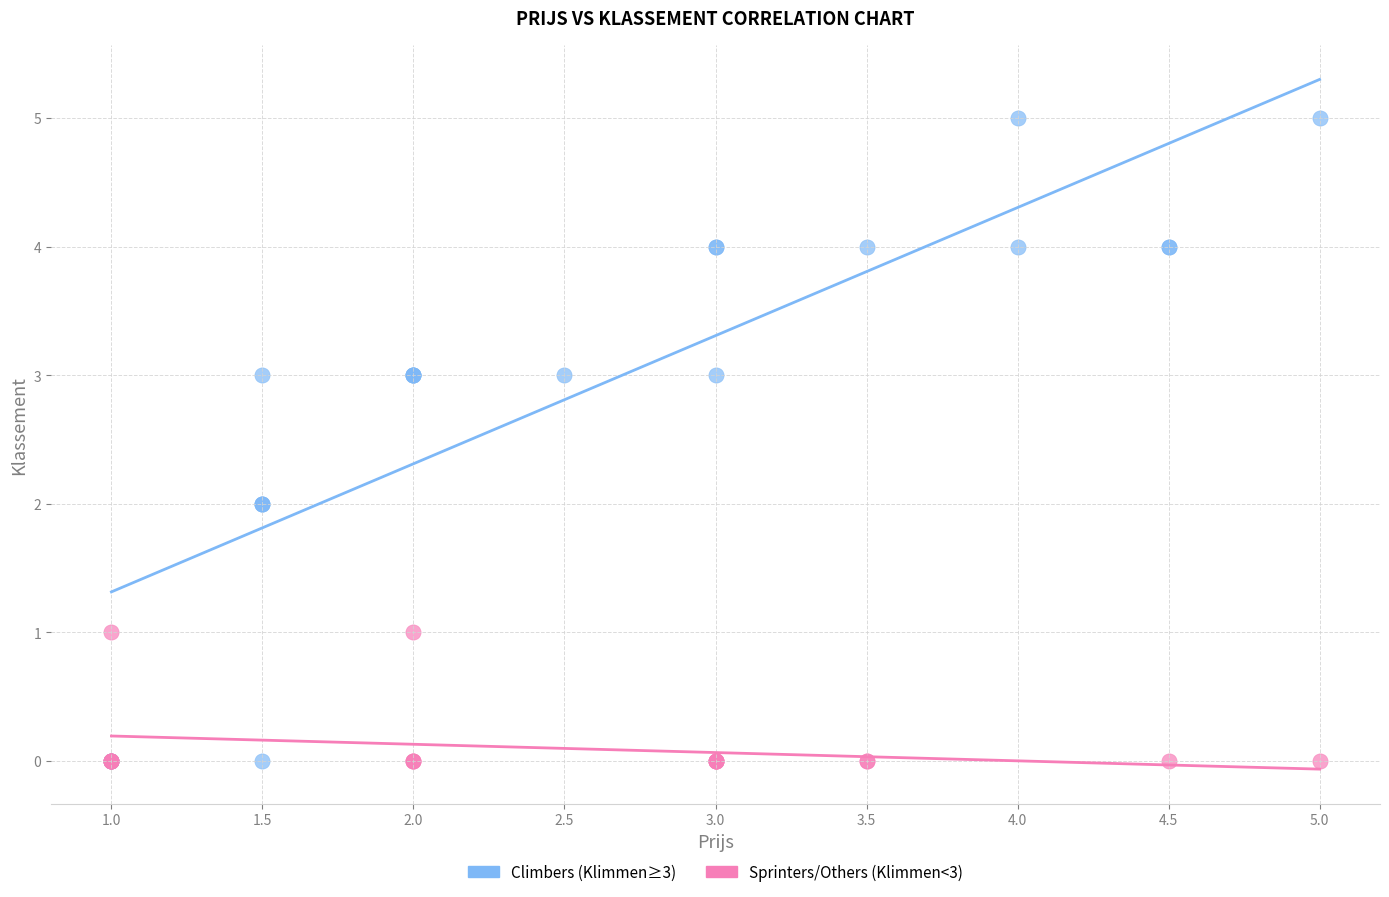

Which series reaches the maximum Y coordinate?

Climbers (Klimmen≥3)